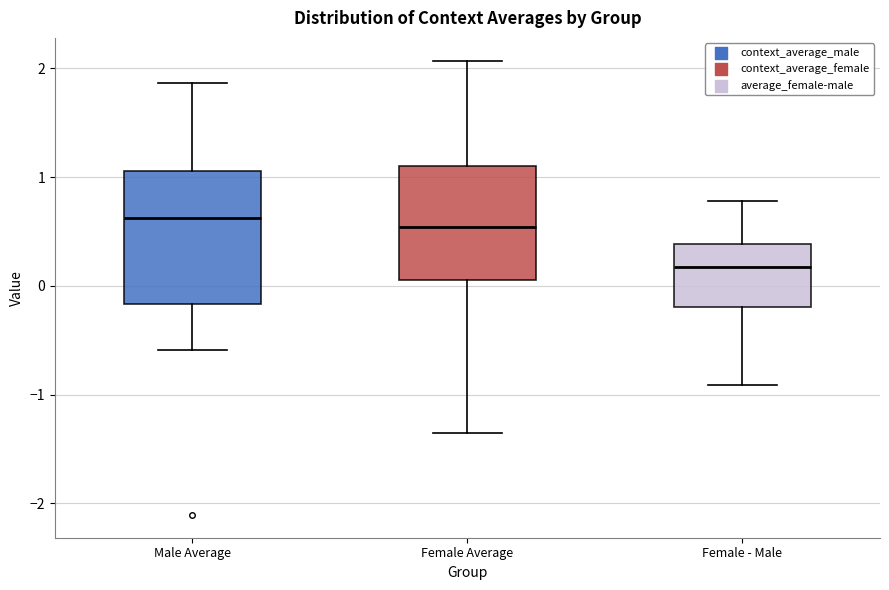

Where is the lower edge of the box for Female Average on the y-axis? The values are not printed on the chart, so give them approximately, as read against the axis.

0.1